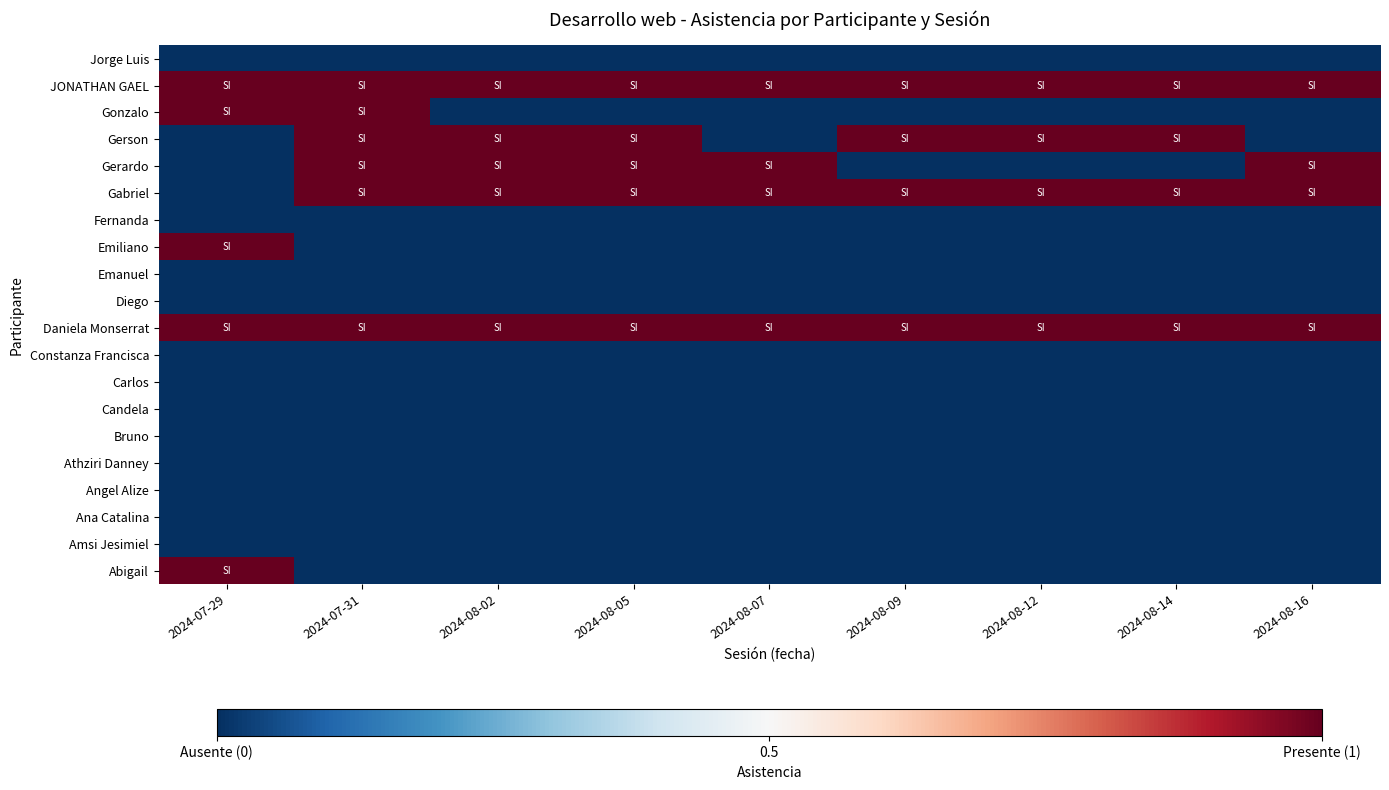

Count the number of data series in this chart.

20